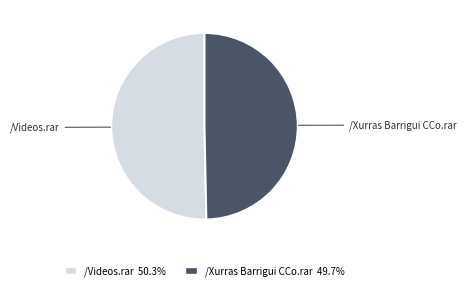

Which slice is the largest?

/Videos.rar